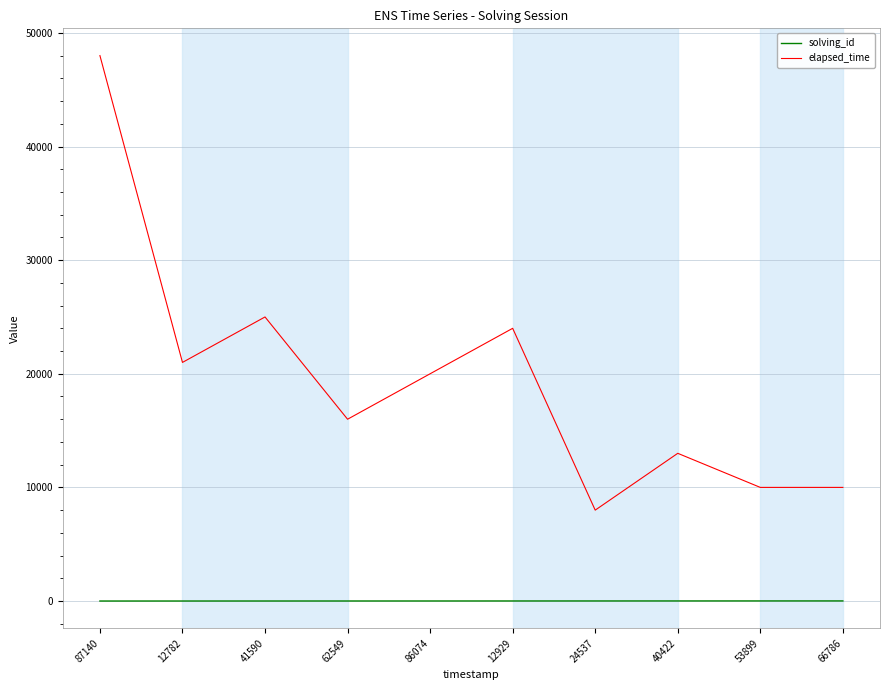

At which category is the sum across all series the highest?

87140